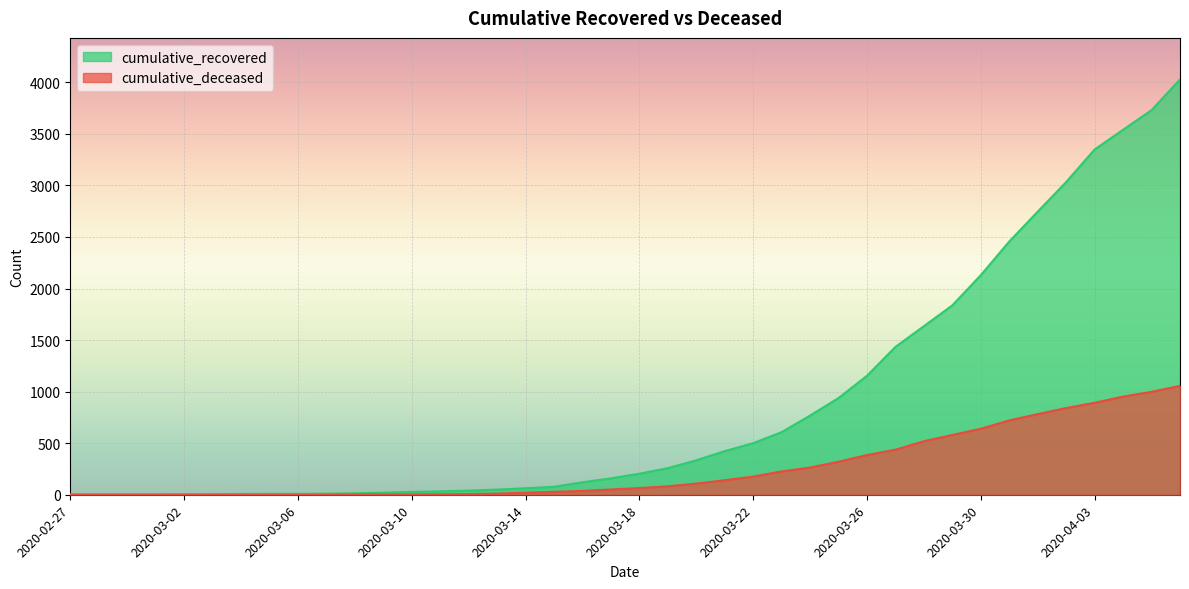

Rank the series at 2020-03-29 from lowest to highest value.

cumulative_deceased, cumulative_recovered